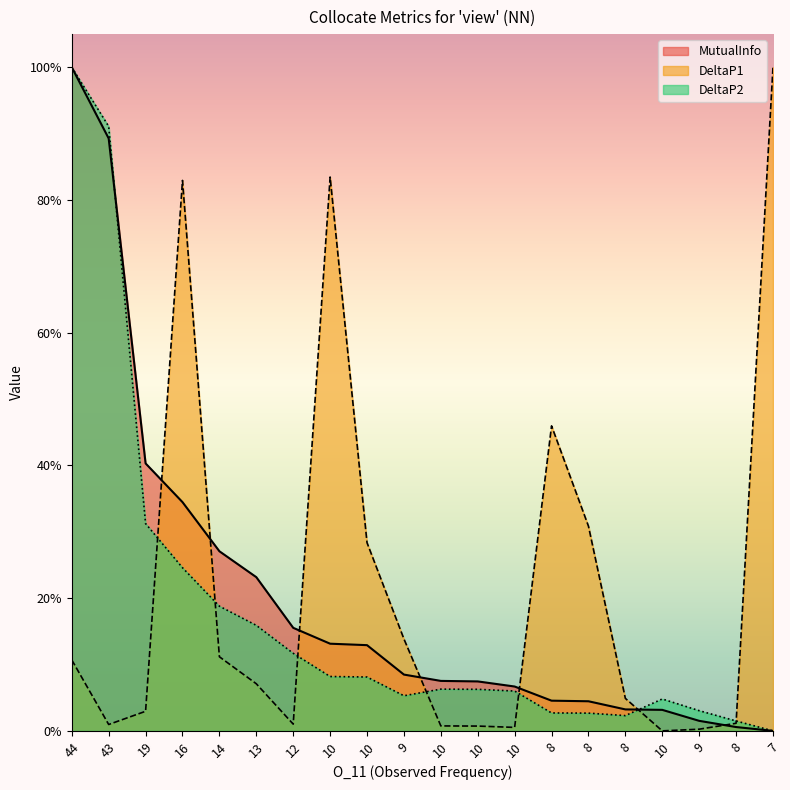

Does the chart display data point markers on the line(s)?

No